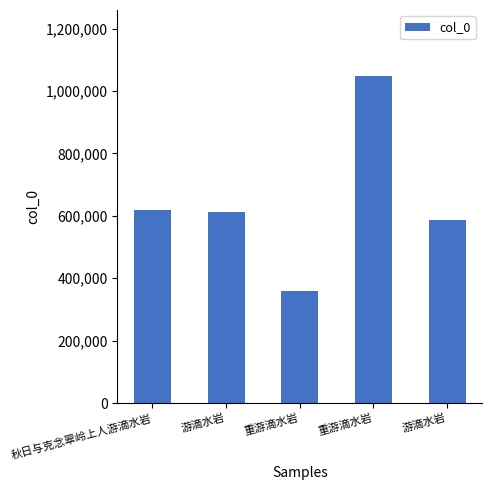

How many values are below 613327?

2